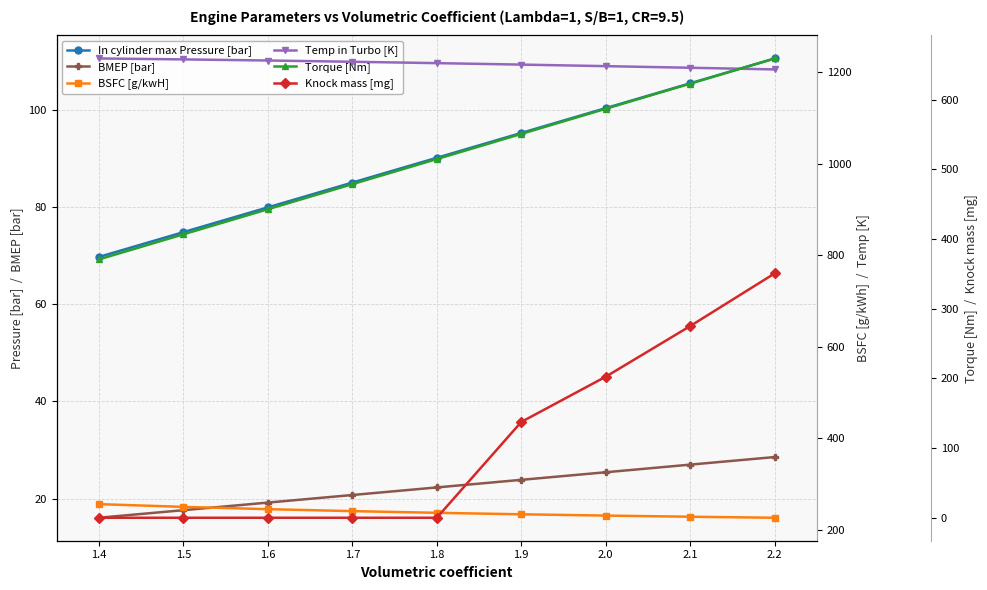

True or false: Temp in Turbo [K] has a value of 1227.6 at 1.5.

True